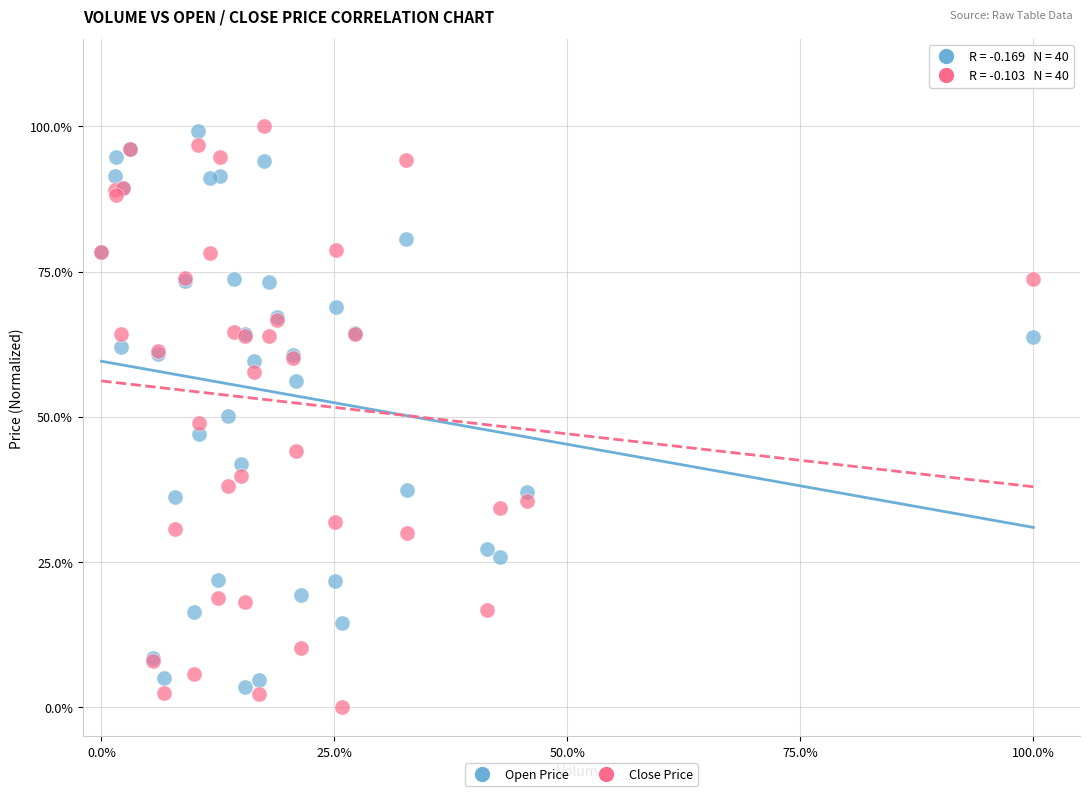

What are all the series names shown in the legend?

Open Price, Close Price